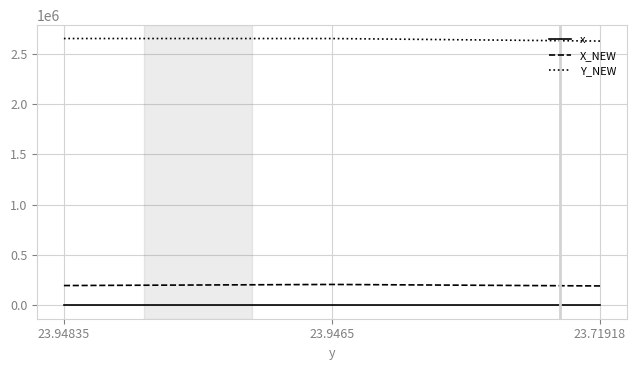

Is the value of X_NEW at 23.9465 greater than the value of Y_NEW at 23.94835?

No